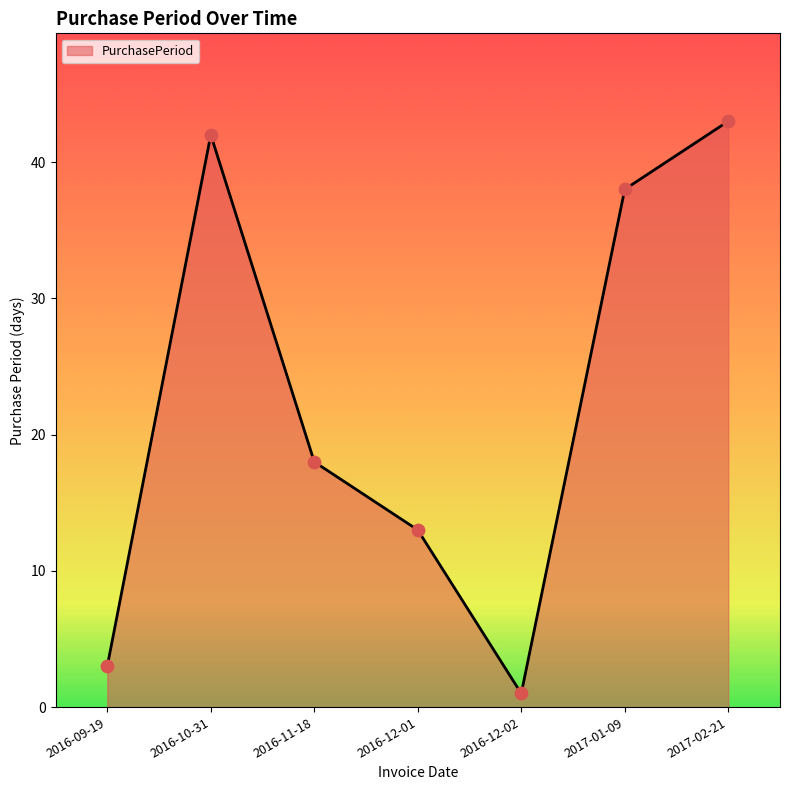

What is the change in value from 2016-09-19 to 2017-01-09?

+35